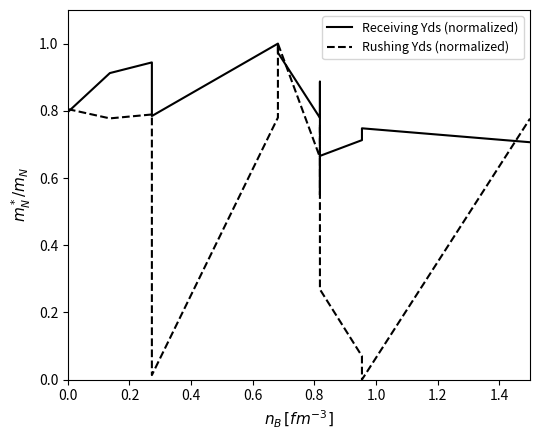

Between which two adjacent categories do Receiving Yds (normalized) and Rushing Yds (normalized) first intersect?

0.0 and 0.2